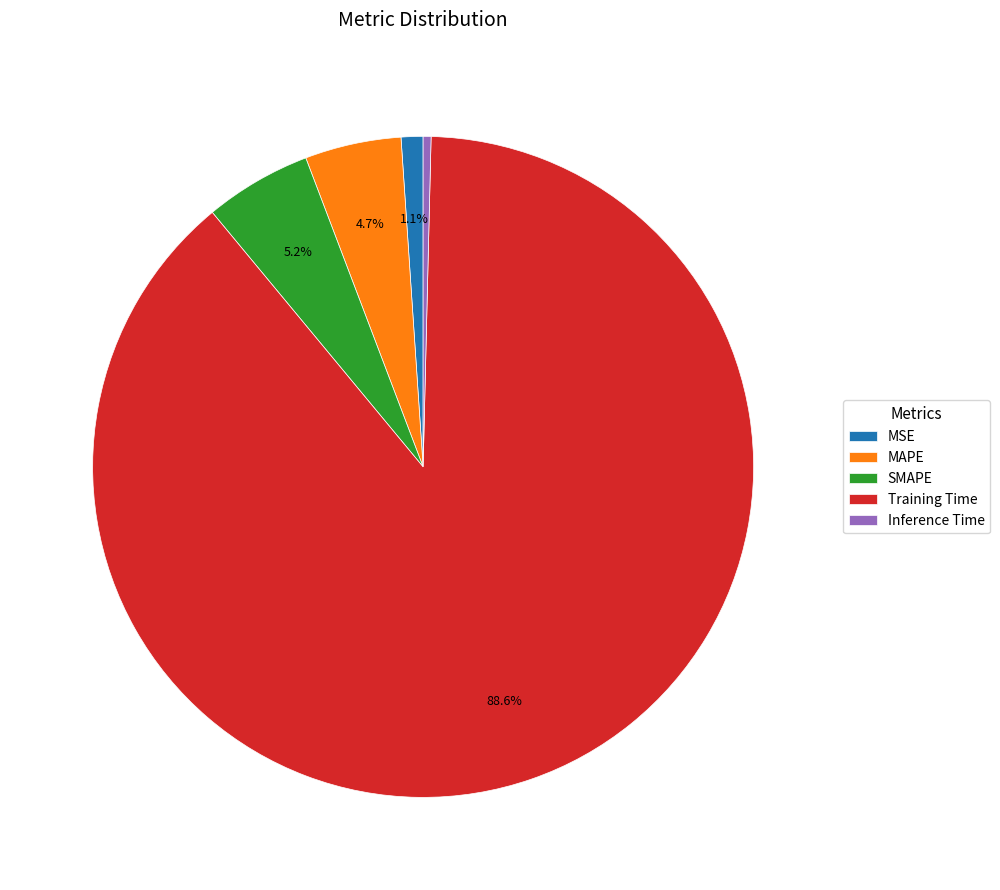

The MAPE slice represents 12% of the pie. True or false?

False